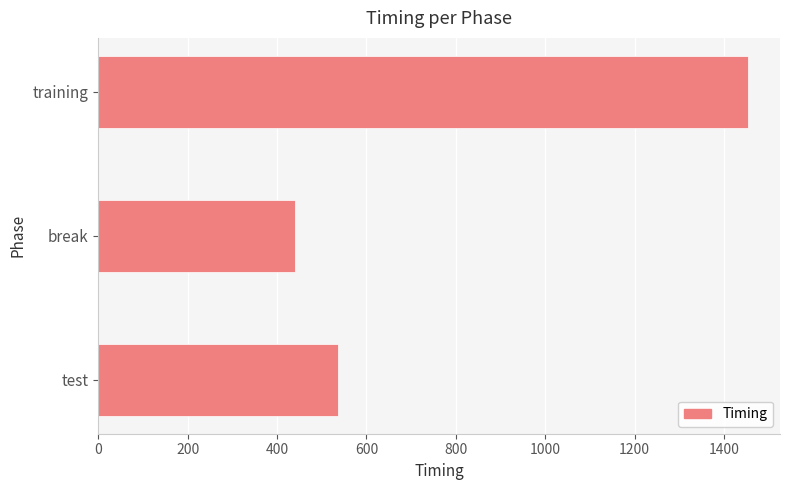

Approximately how many times larger is the value at test compared to break?

1.2